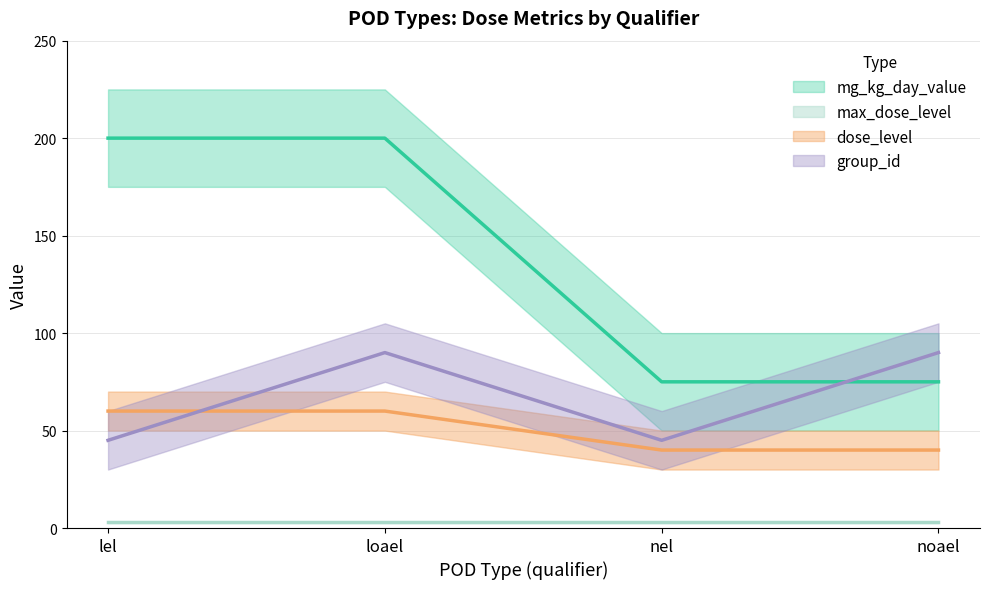

What is the value of the mg_kg_day_value point at the 3rd from the left?

75